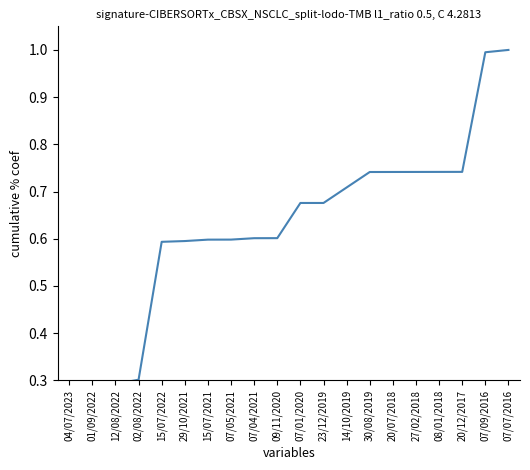

The value at 07/05/2021 is 0.3. True or false?

False